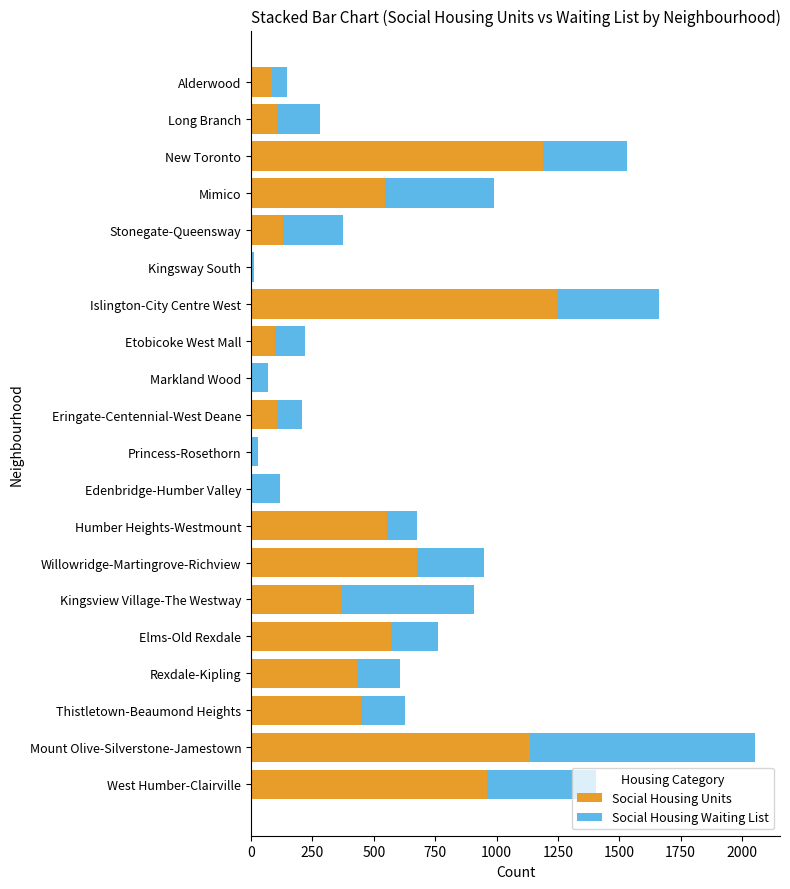

Read the Social Housing Units value at Islington-City Centre West.

1245